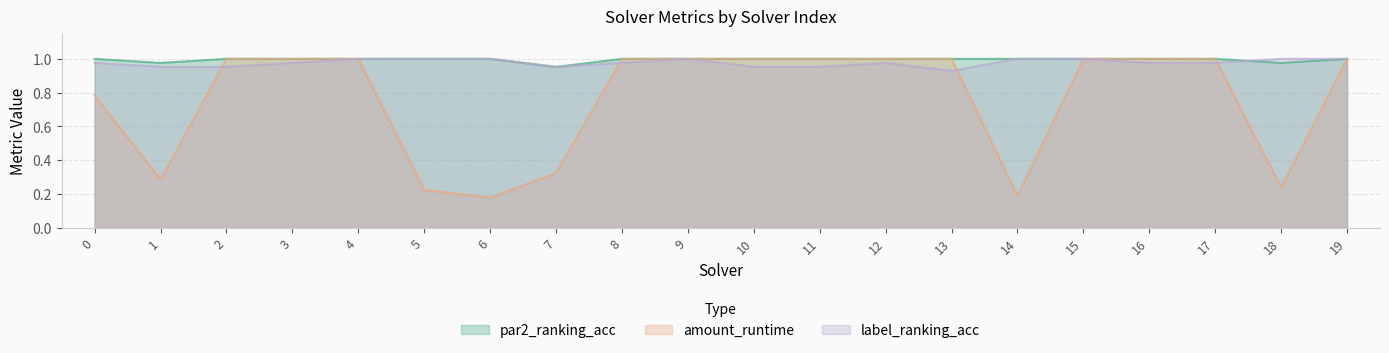

What is the maximum value shown in the chart?

1.0